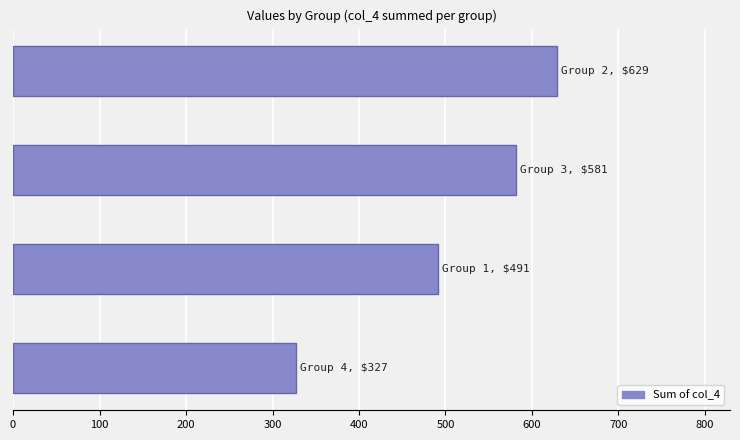

Count the number of data series in this chart.

1